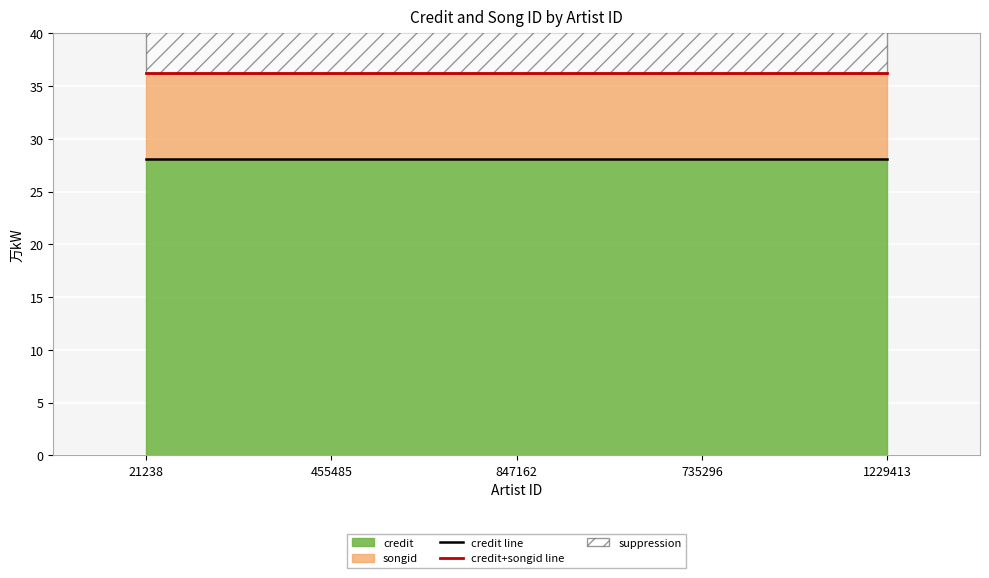

What is the sum of all credit+songid line values?

181.0